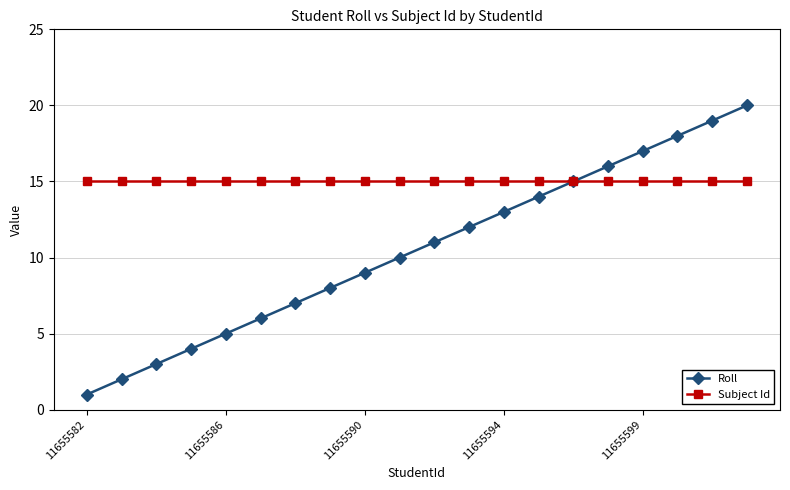

At how many categories does at least one series exceed 9?

20